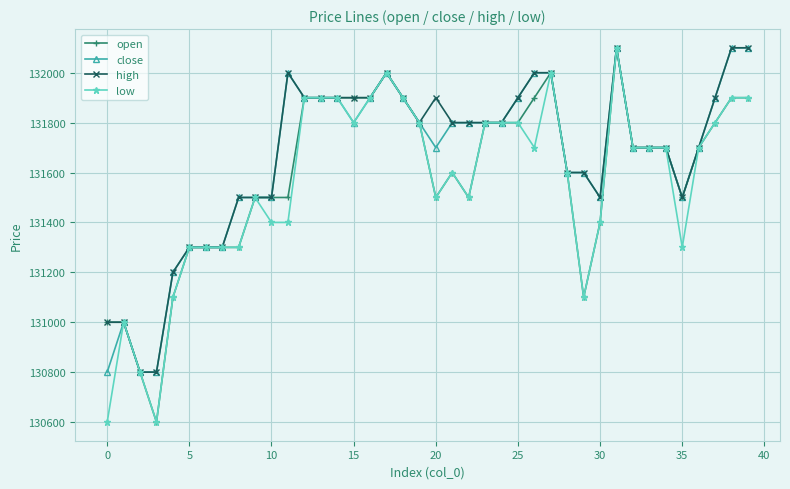

What is the value of the low point at the 40th from the left?

131900